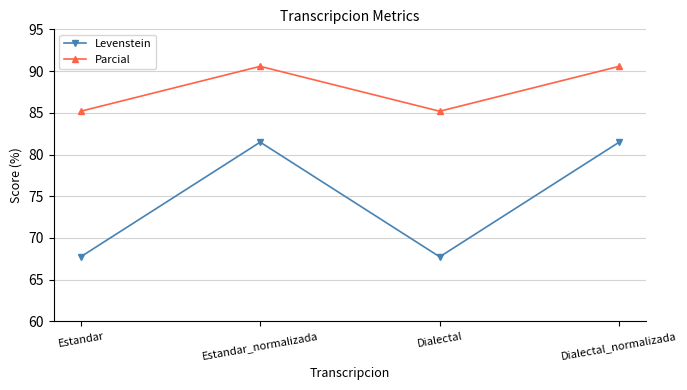

What is the greatest value displayed?

90.6